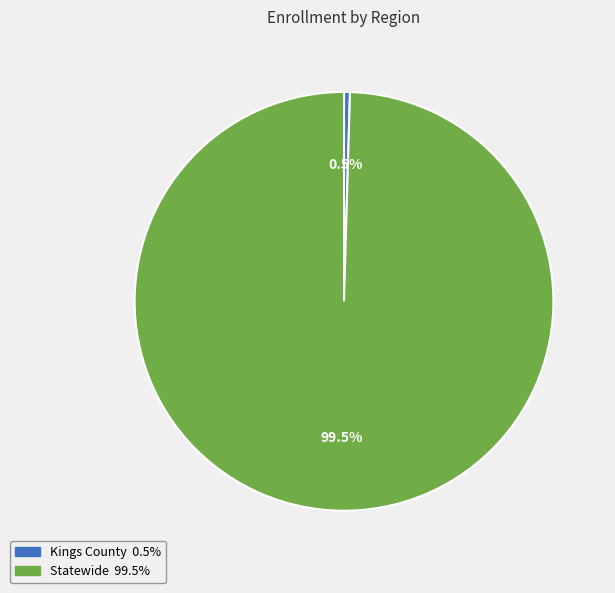

Which category has the biggest portion of the pie?

Statewide